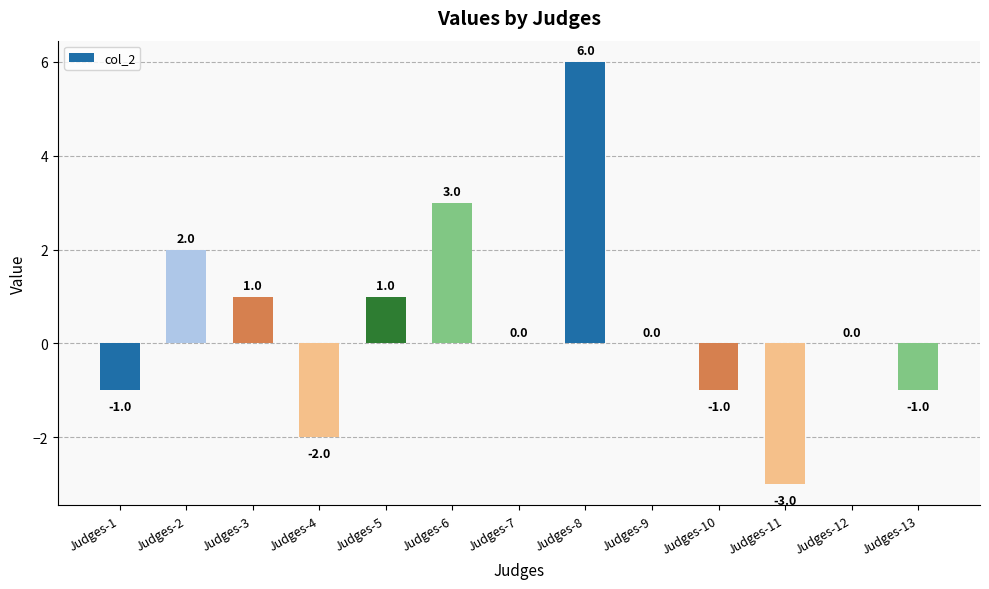

Is it true that the value at Judges-12 is 5?

False